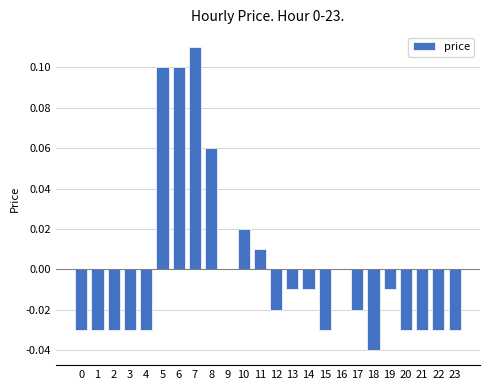

What is the change in value from 3 to 8?

+0.1